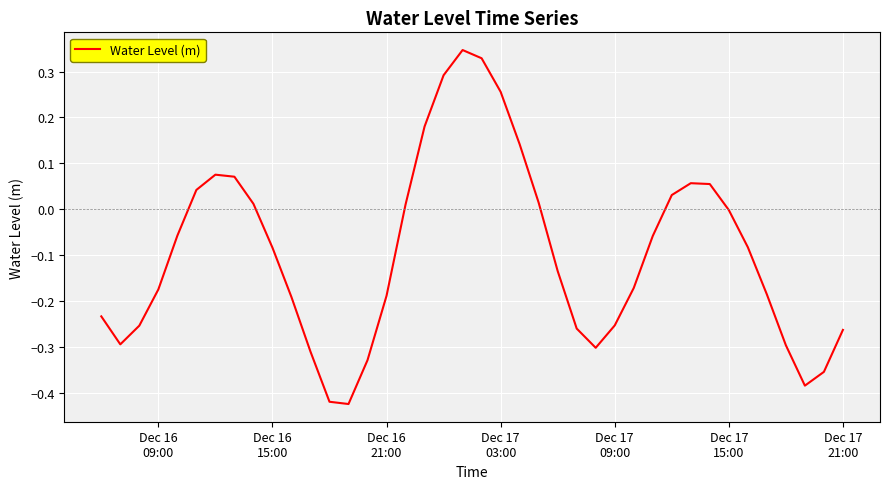

What is the difference between the maximum and minimum values?

0.8